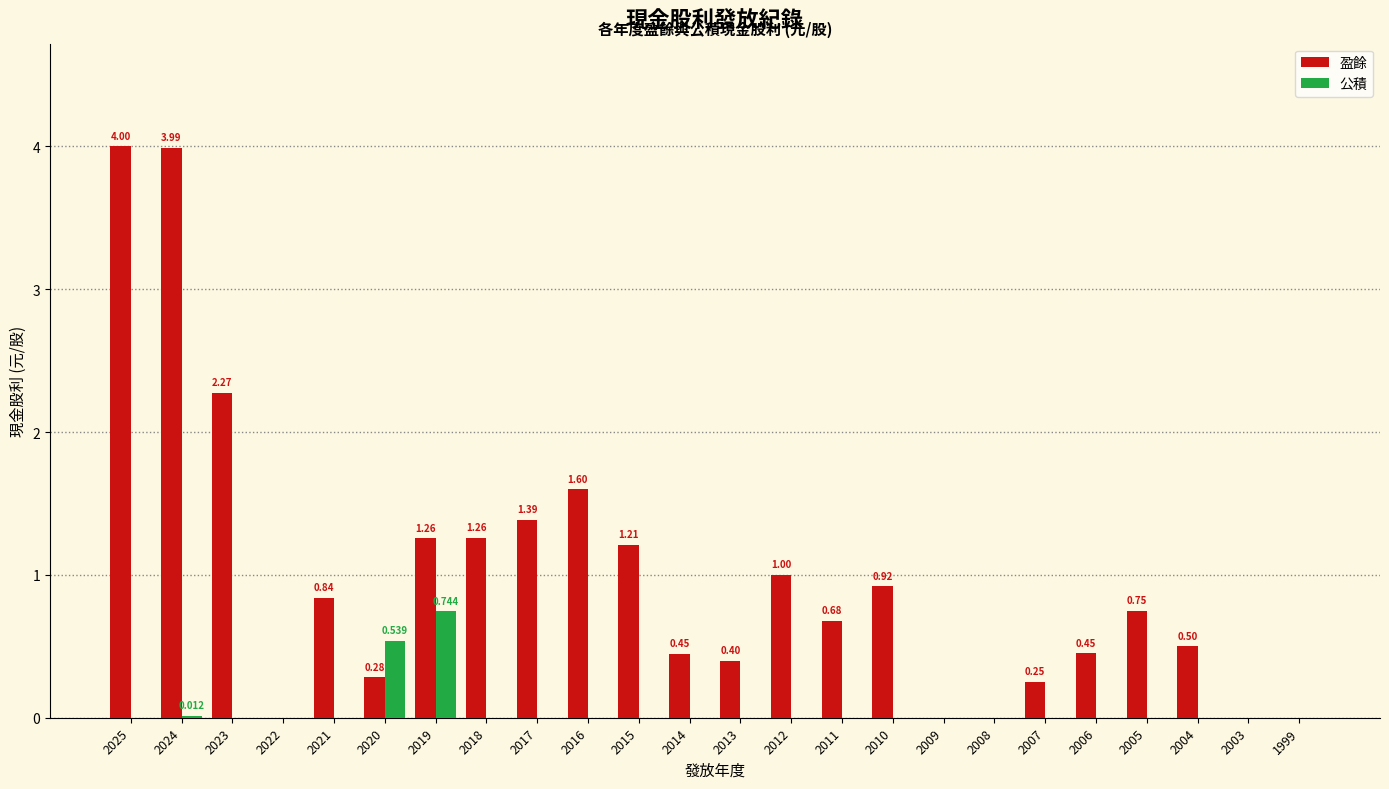

At 2017, list the series in order from smallest to largest.

公積, 盈餘